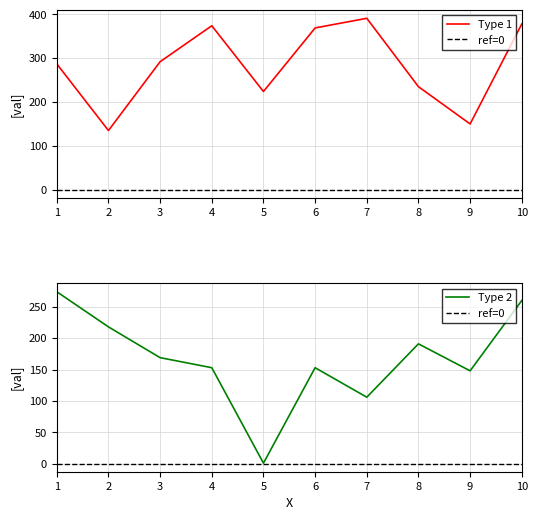

What is the sum of the Type 2 values at 4 and 7?

259